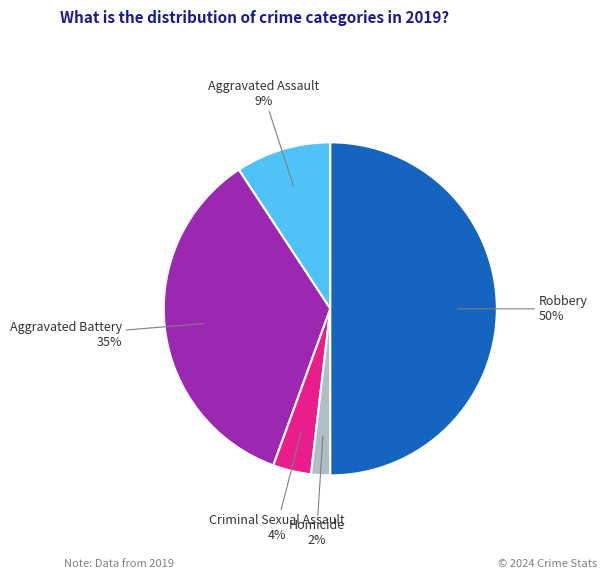

Combined, do Criminal Sexual Assault and Robbery account for over 50%?

Yes